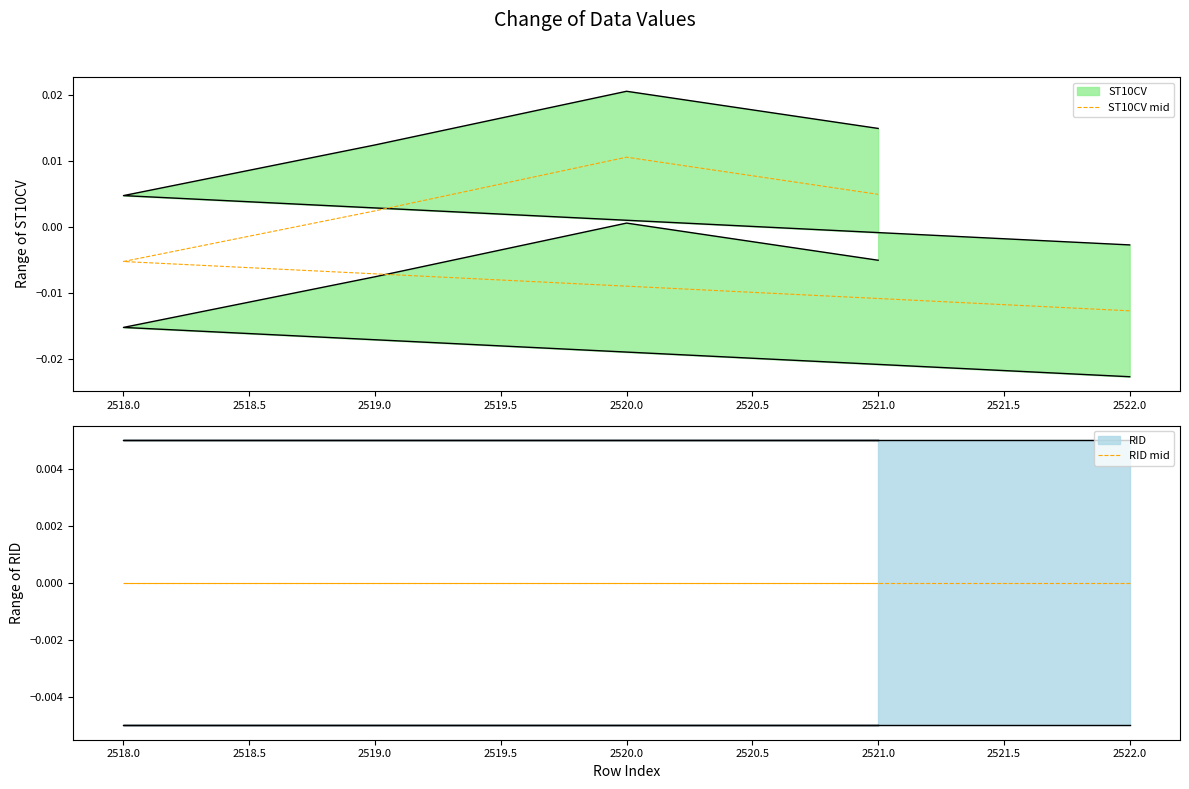

At how many categories does at least one series exceed 0?

3